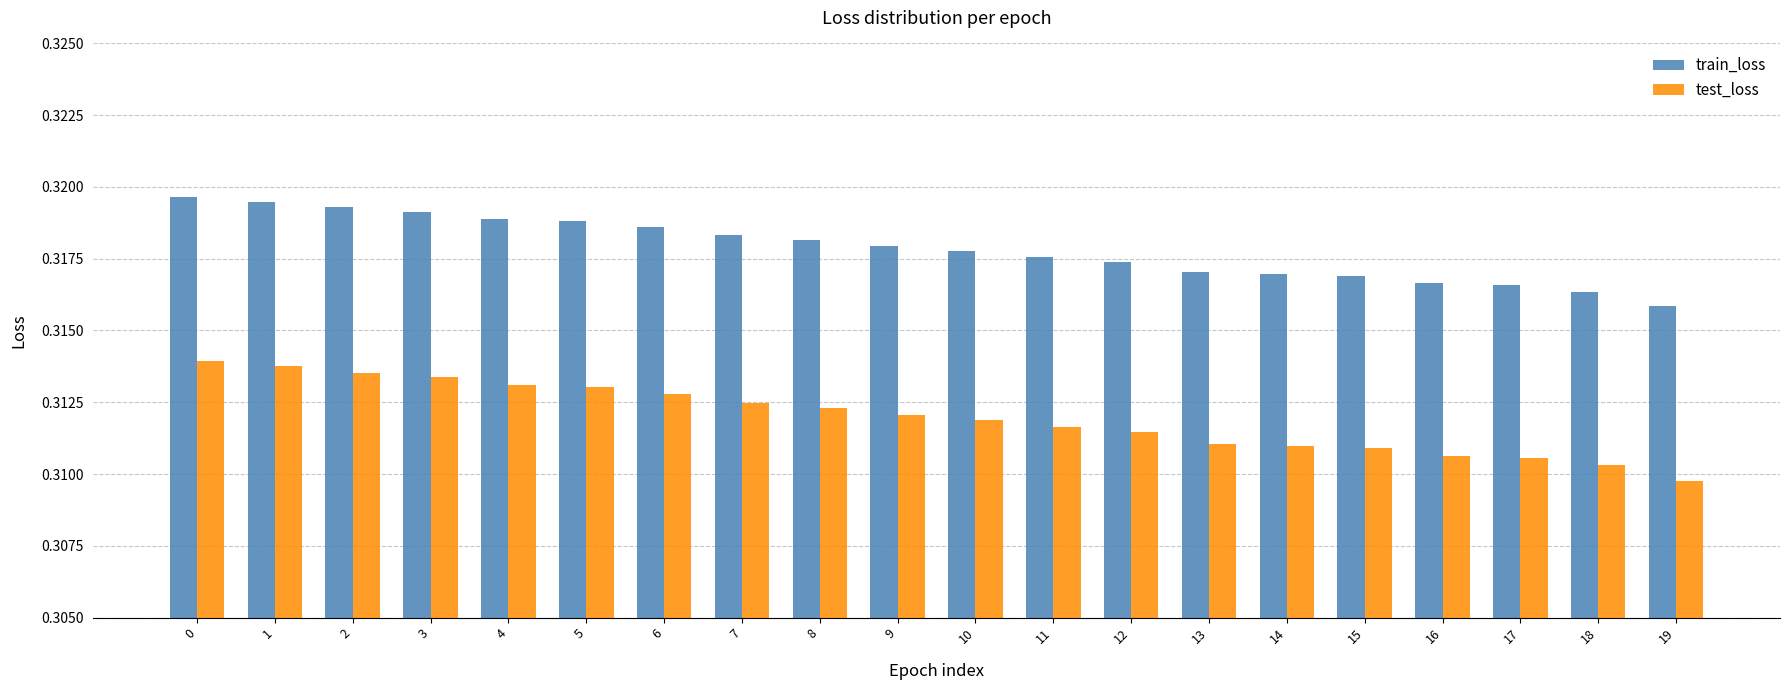

Is it true that test_loss equals 0.2 at 17?

False